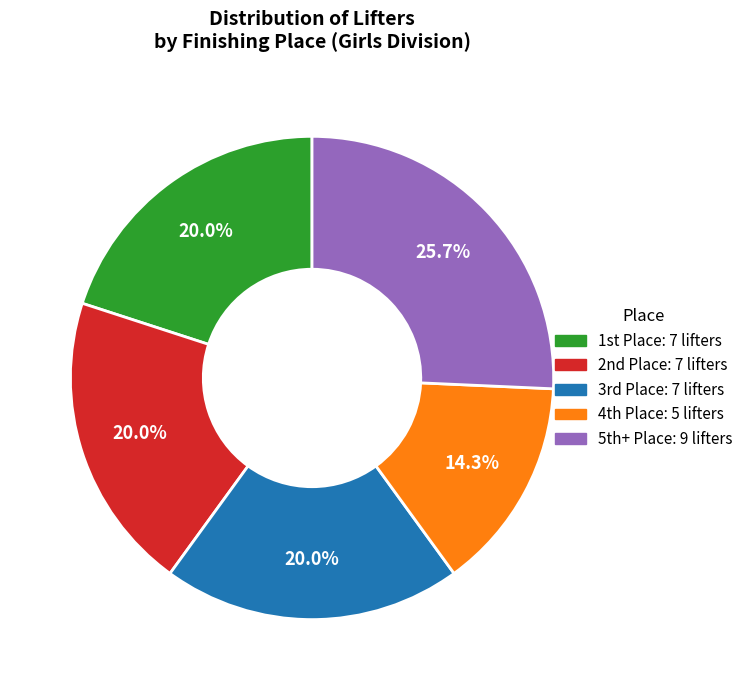

Is there any slice that represents more than half of the pie?

No